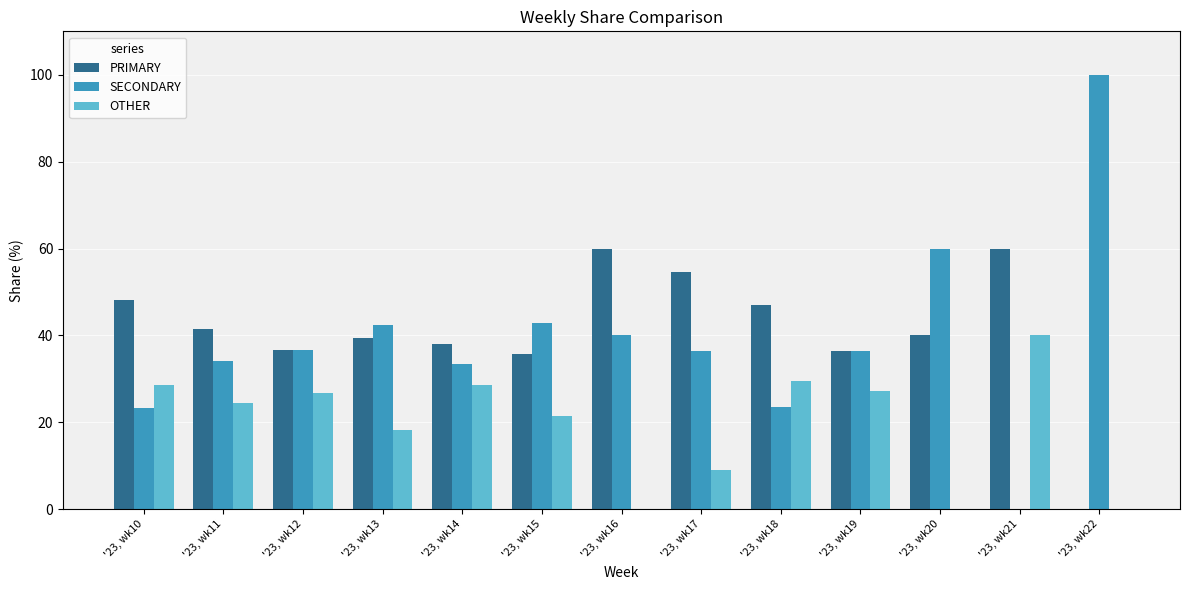

At which category does the chart reach its peak across all series?

'23, wk22